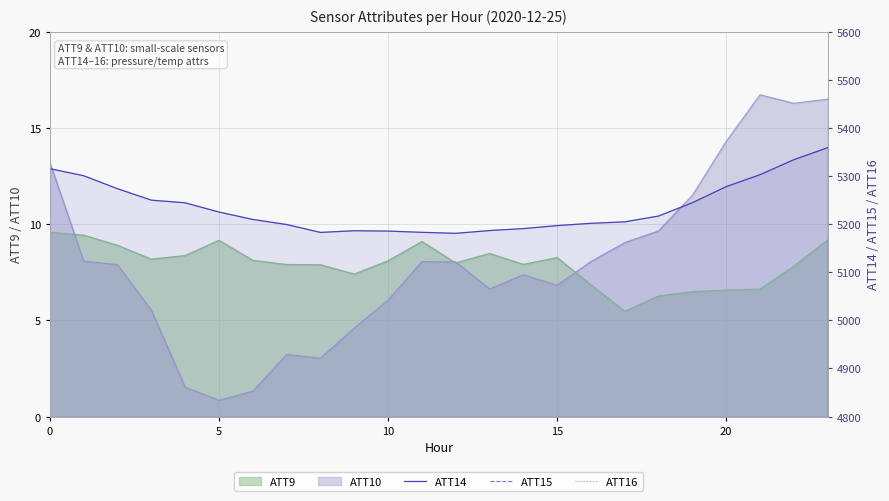

What is the average value of the ATT15 series?

240.8